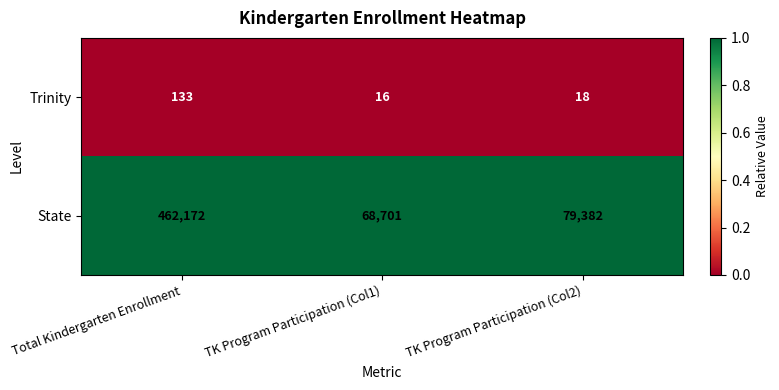

Where is Trinity nearest to the value 74?

TK Program Participation (Col2)